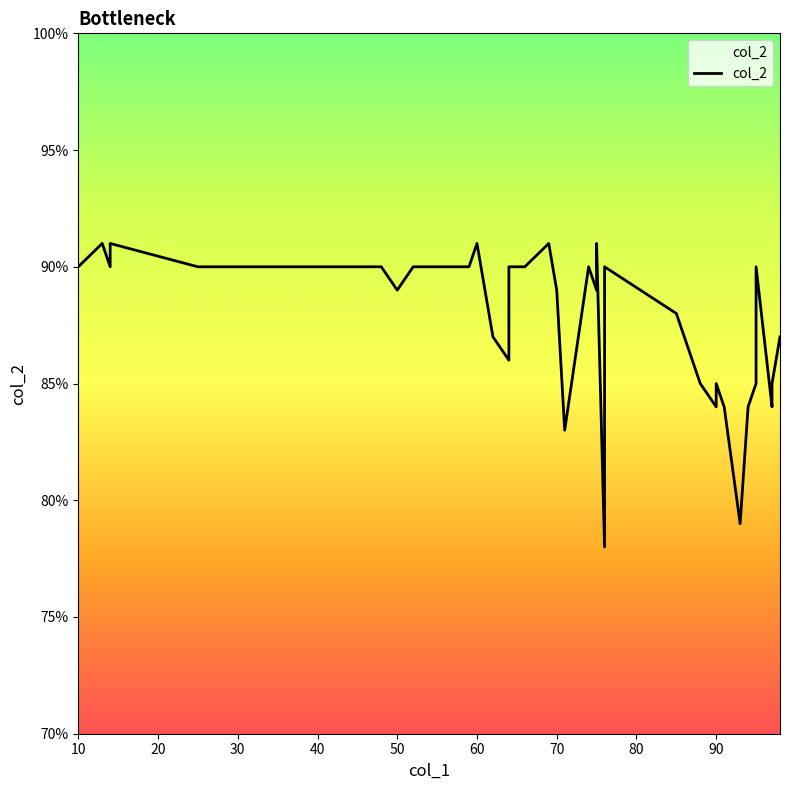

How many lines are shown in the chart?

1